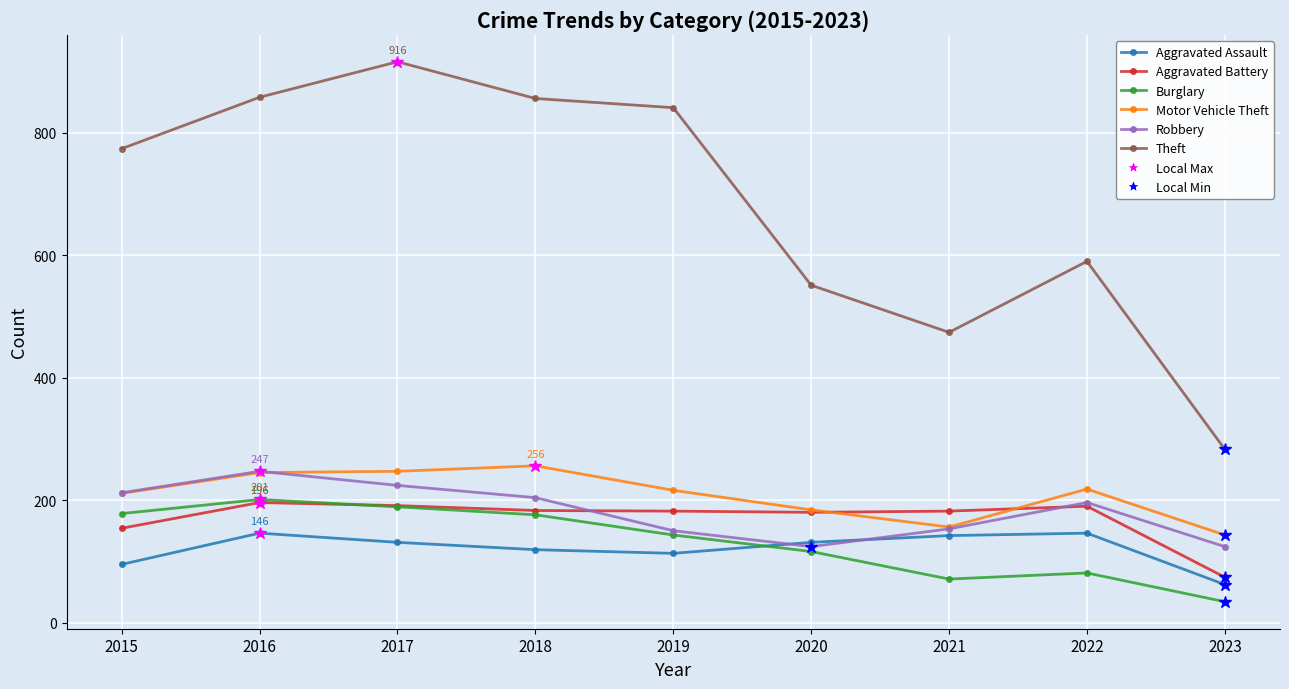

What is the difference between the Aggravated Battery values at 2020 and 2016?

16